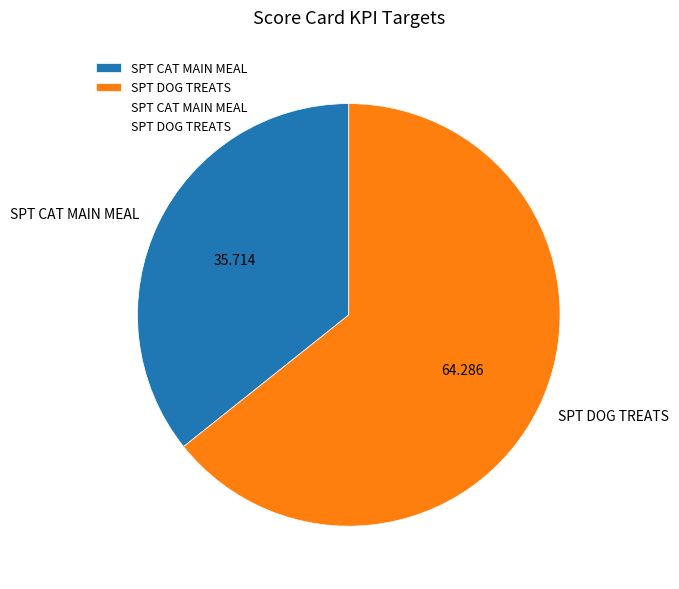

Combined, do SPT DOG TREATS and SPT CAT MAIN MEAL account for over 50%?

Yes